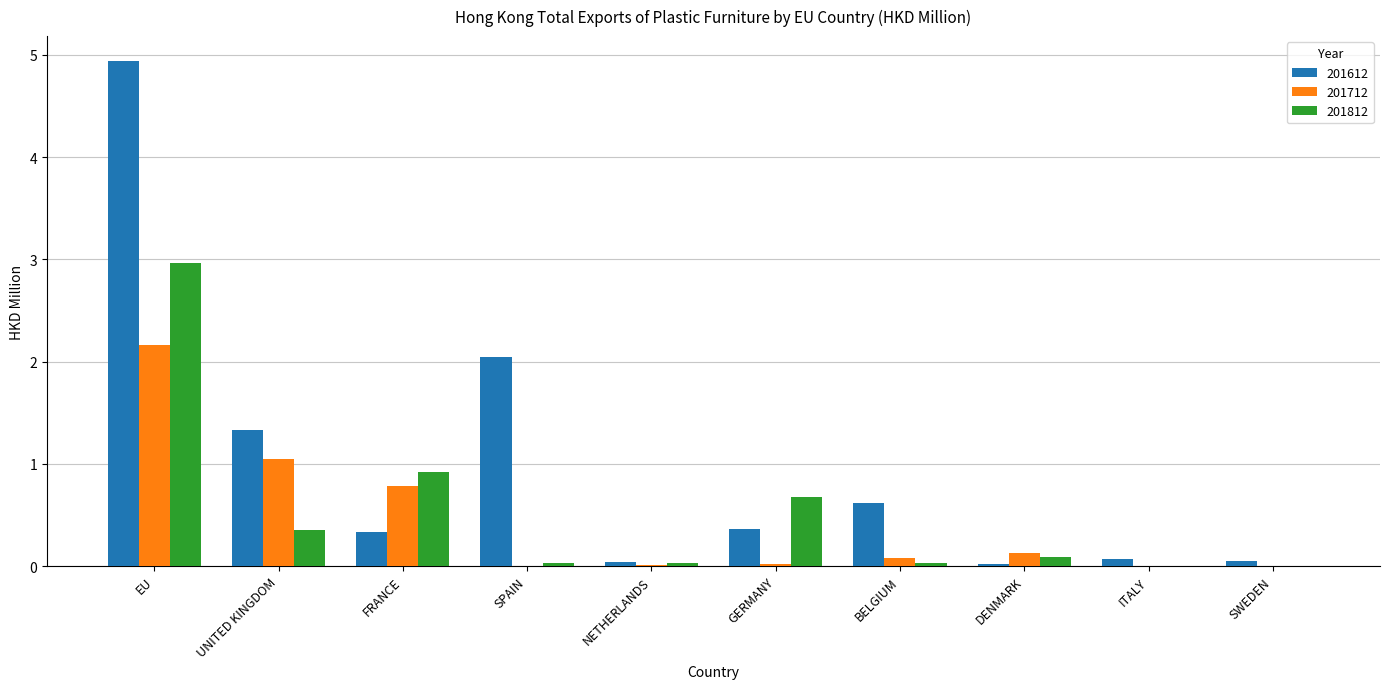

Is the value of 201712 at EU greater than the value of 201812 at NETHERLANDS?

Yes